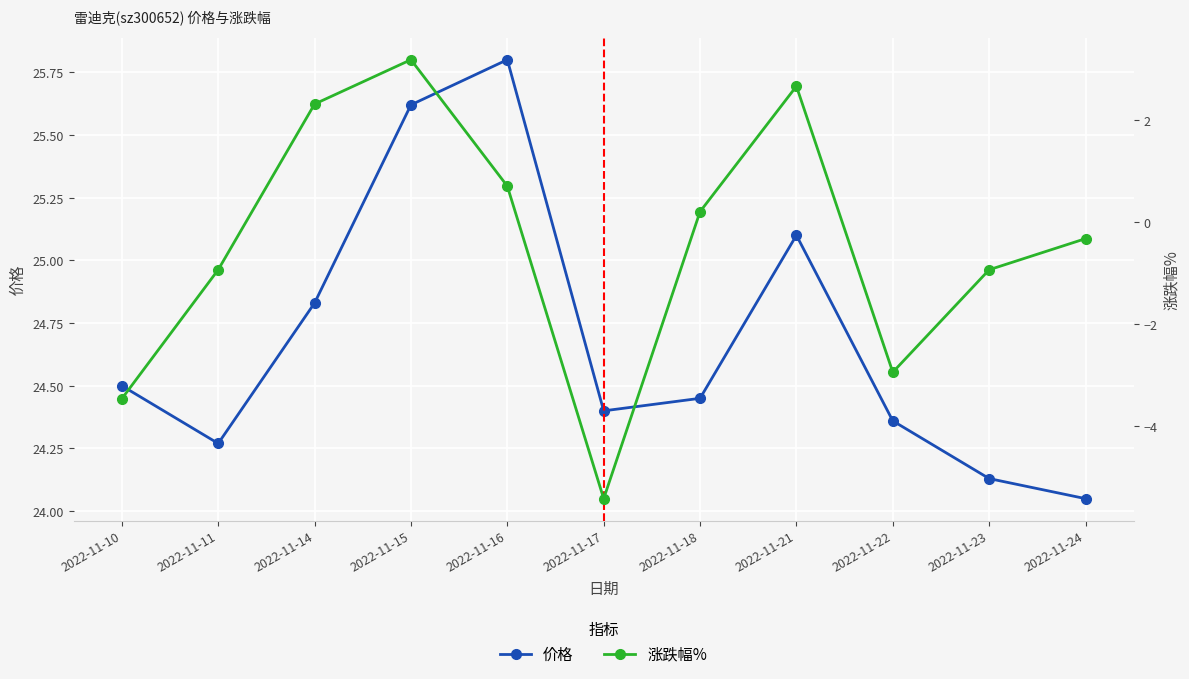

At 2022-11-14, list the series in order from largest to smallest.

价格, 涨跌幅%